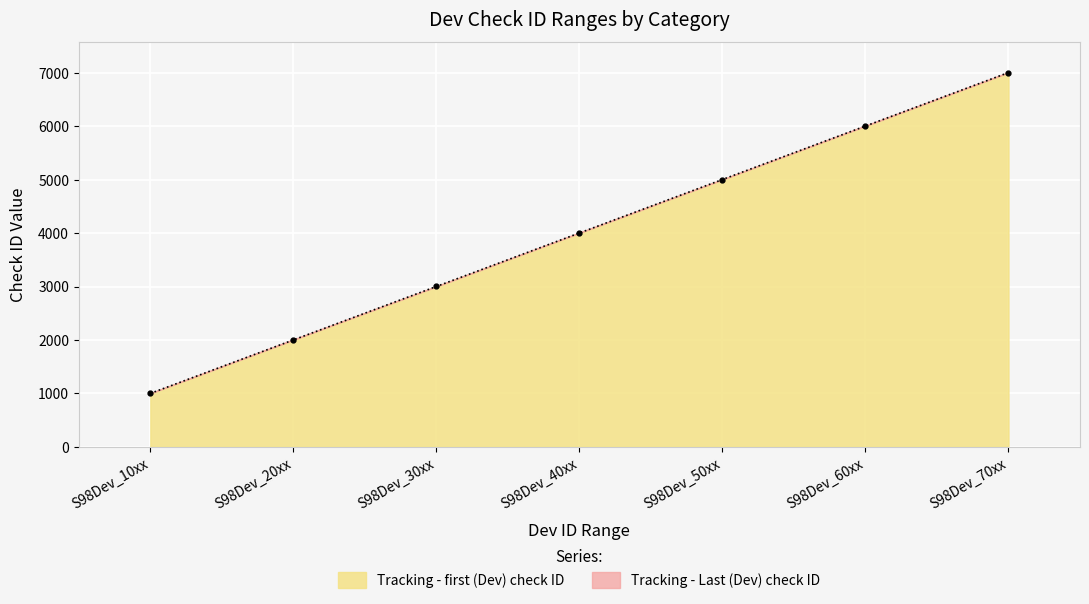

List the labels in order of value, smallest first.

S98Dev_10xx, S98Dev_20xx, S98Dev_30xx, S98Dev_40xx, S98Dev_50xx, S98Dev_60xx, S98Dev_70xx